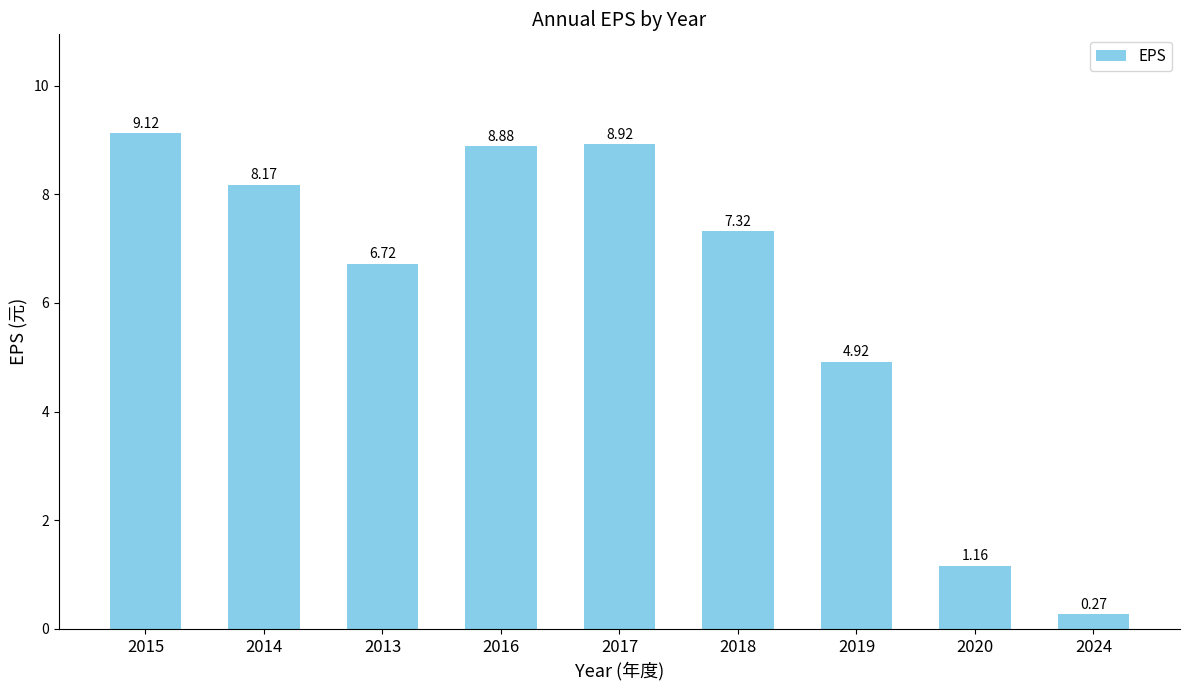

Does the chart contain any negative values?

No